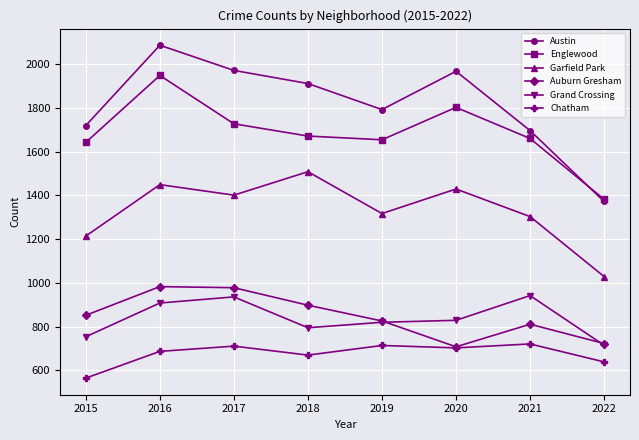

True or false: Englewood has a value of 1671 at 2018.

True